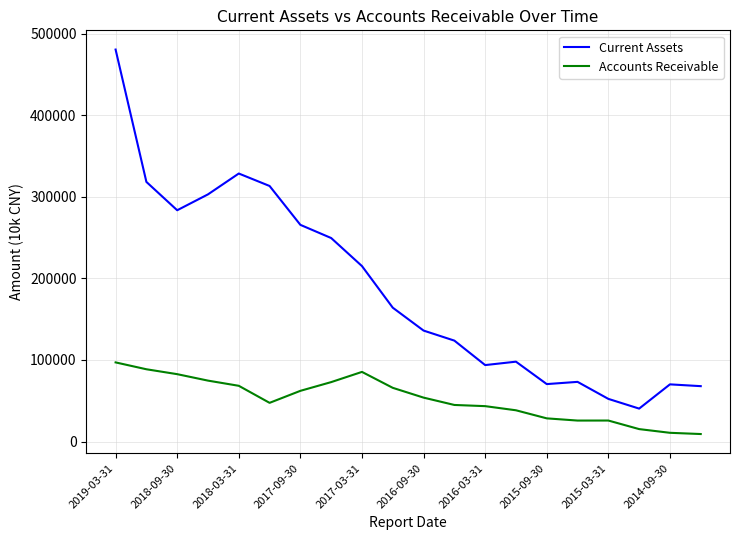

What is the difference between the maximum and minimum values in the Current Assets series?

440359